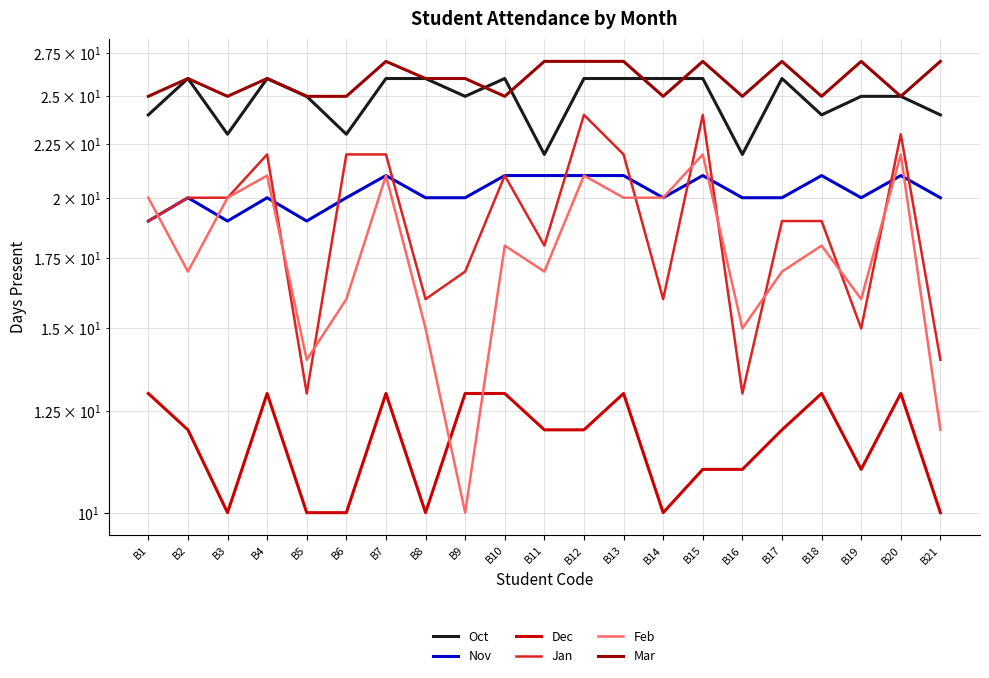

At which label does Feb reach its minimum?

B9